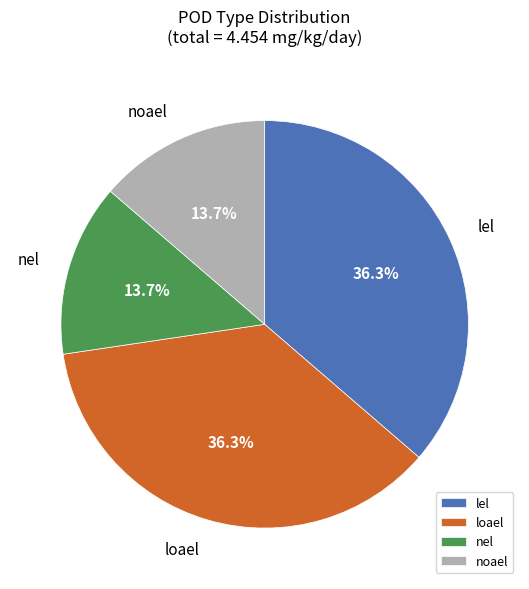

Count the number of slices in the pie.

4